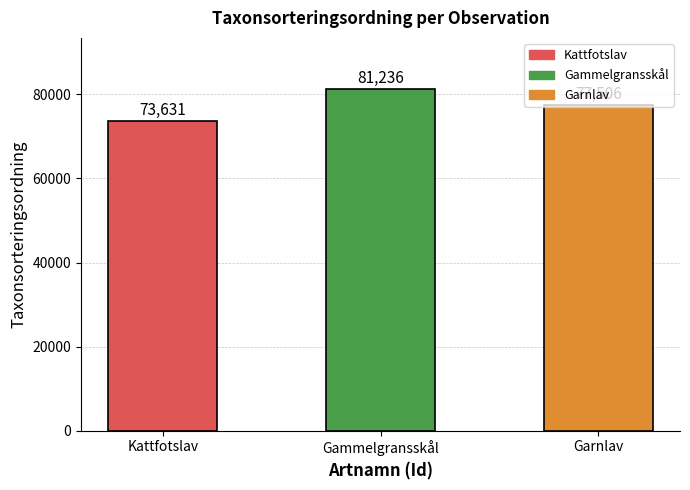

Approximately how many times larger is the value at Kattfotslav compared to Gammelgransskål?

0.9